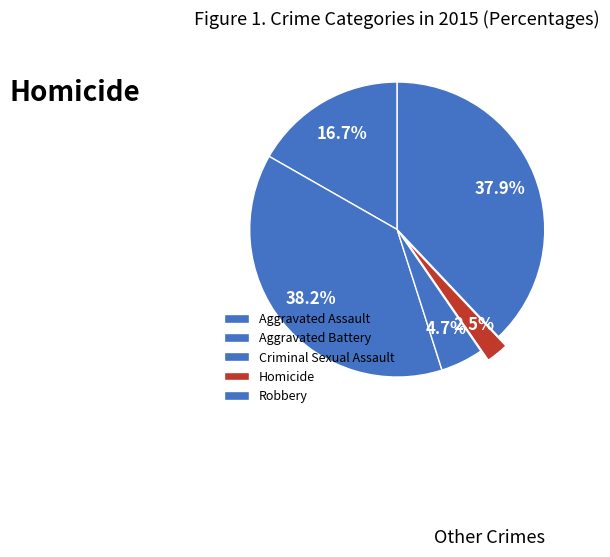

What is the change in value from Aggravated Battery to Robbery?

-1